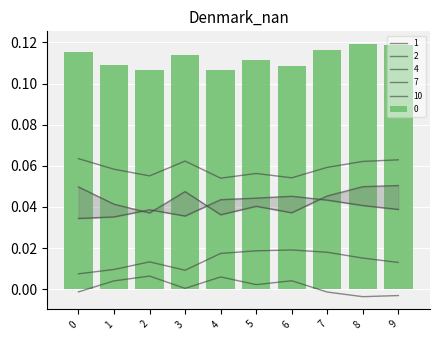

At which category is the sum across all series the highest?

8